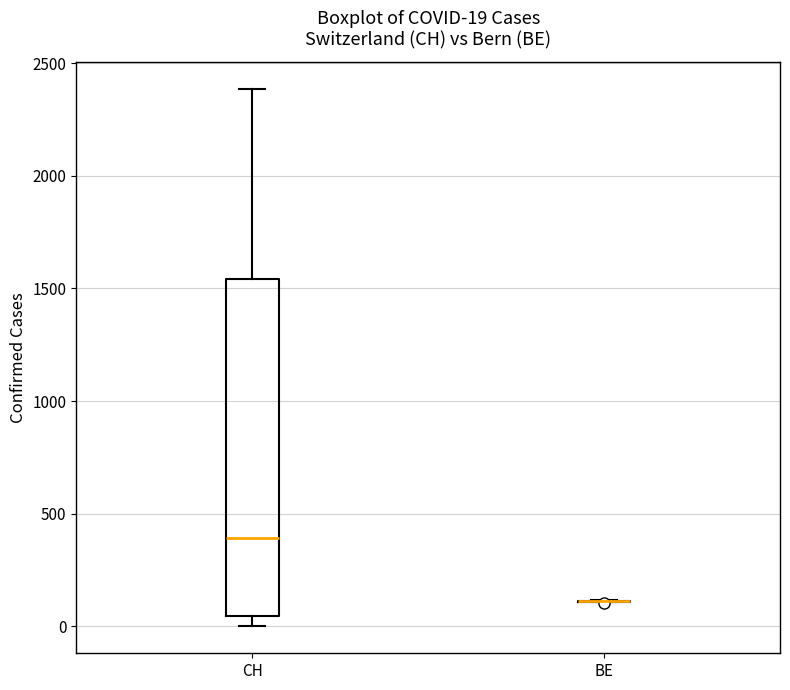

Which box is the tallest, from its lower edge to its upper edge?

CH